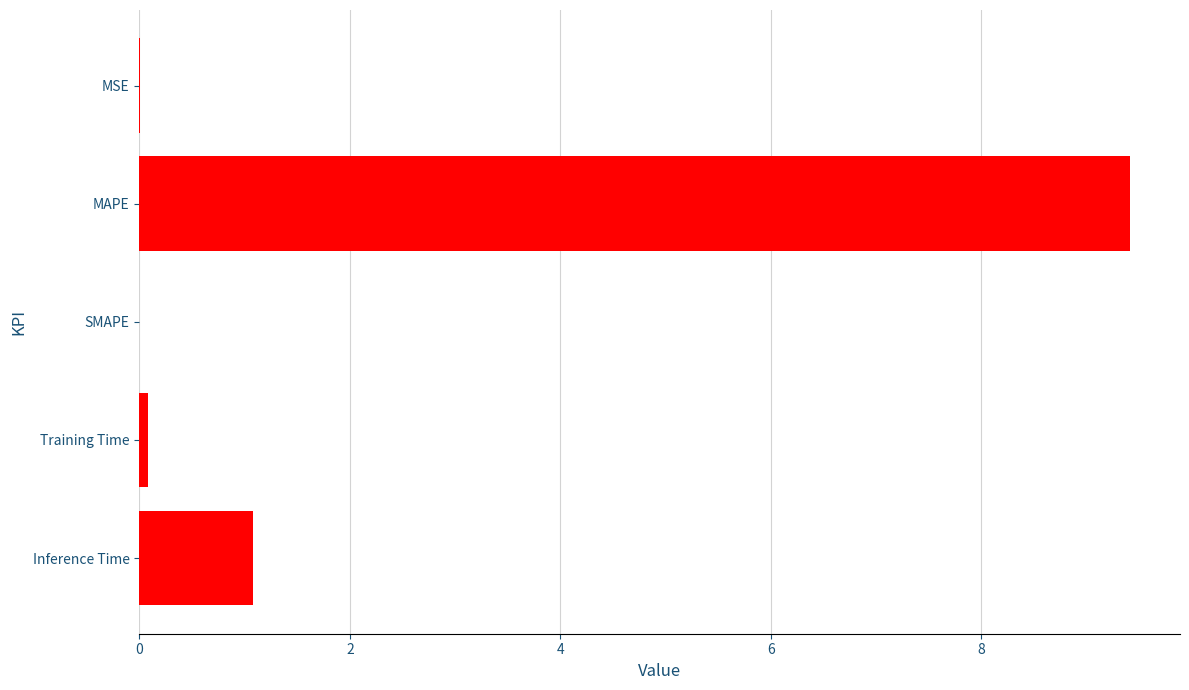

How many distinct data groups are displayed?

1